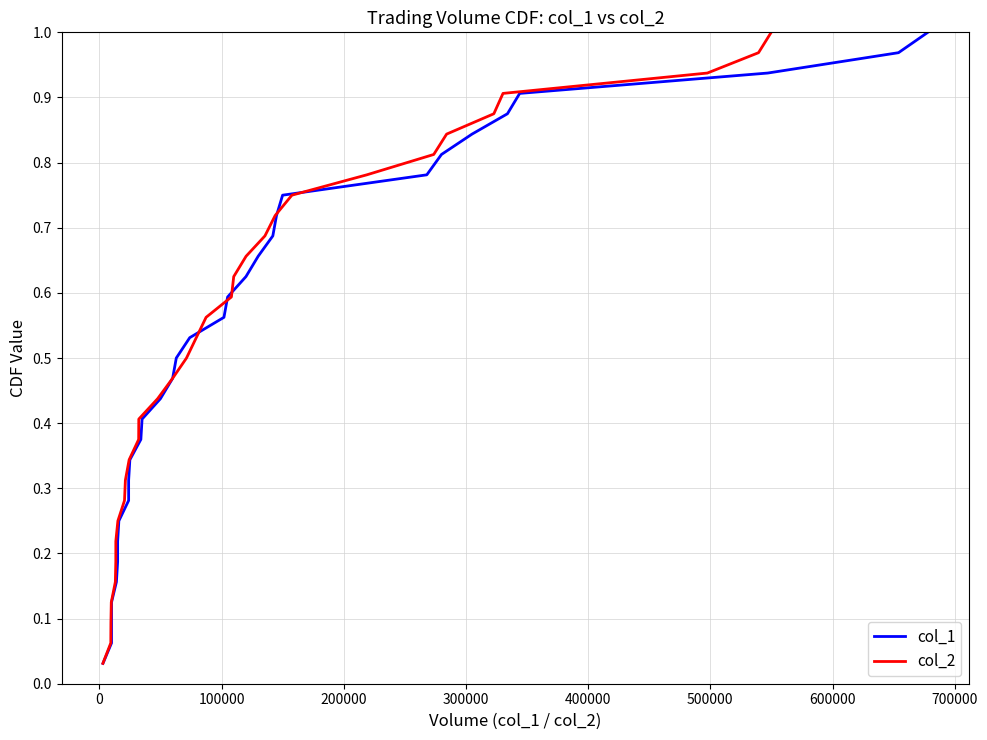

Is this an area chart (filled region under the line)?

No